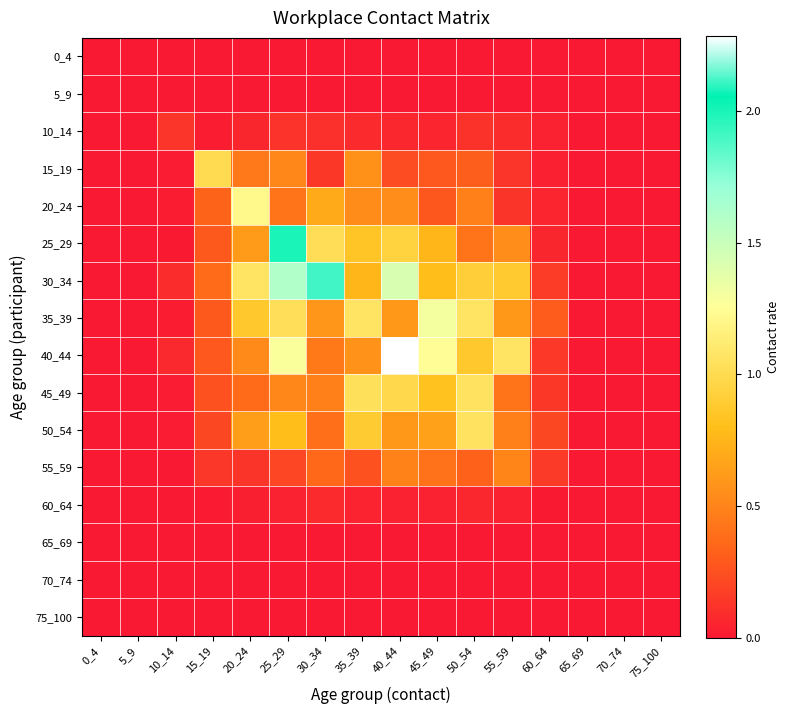

Reading right to left, transcribe all the data shown in this chart.

0_4: 75_100=0.0	70_74=0.0	65_69=0.0	60_64=0.0	55_59=0.0	50_54=0.0	45_49=0.0	40_44=0.0	35_39=0.0	30_34=0.0	25_29=0.0	20_24=0.0	15_19=0.0	10_14=0.0	5_9=0.0	0_4=0.0
5_9: 75_100=0.0	70_74=0.0	65_69=0.0	60_64=0.0	55_59=0.0	50_54=0.0	45_49=0.0	40_44=0.0	35_39=0.0	30_34=0.0	25_29=0.0	20_24=0.0	15_19=0.0	10_14=0.0	5_9=0.0	0_4=0.0
10_14: 75_100=0.0	70_74=0.0	65_69=0.0	60_64=0.0	55_59=0.1	50_54=0.1	45_49=0.1	40_44=0.1	35_39=0.1	30_34=0.1	25_29=0.1	20_24=0.1	15_19=0.0	10_14=0.1	5_9=0.0	0_4=0.0
15_19: 75_100=0.0	70_74=0.0	65_69=0.0	60_64=0.0	55_59=0.1	50_54=0.3	45_49=0.3	40_44=0.2	35_39=0.6	30_34=0.1	25_29=0.5	20_24=0.4	15_19=1.0	10_14=0.0	5_9=0.0	0_4=0.0
20_24: 75_100=0.0	70_74=0.0	65_69=0.0	60_64=0.1	55_59=0.1	50_54=0.5	45_49=0.3	40_44=0.5	35_39=0.5	30_34=0.7	25_29=0.4	20_24=1.2	15_19=0.3	10_14=0.0	5_9=0.0	0_4=0.0
25_29: 75_100=0.0	70_74=0.0	65_69=0.0	60_64=0.1	55_59=0.5	50_54=0.4	45_49=0.8	40_44=0.9	35_39=0.8	30_34=1.0	25_29=2.0	20_24=0.6	15_19=0.3	10_14=0.0	5_9=0.0	0_4=0.0
30_34: 75_100=0.0	70_74=0.0	65_69=0.0	60_64=0.2	55_59=0.9	50_54=0.9	45_49=0.8	40_44=1.4	35_39=0.8	30_34=2.1	25_29=1.6	20_24=1.1	15_19=0.4	10_14=0.1	5_9=0.0	0_4=0.0
35_39: 75_100=0.0	70_74=0.0	65_69=0.0	60_64=0.3	55_59=0.6	50_54=1.1	45_49=1.3	40_44=0.6	35_39=1.1	30_34=0.6	25_29=1.0	20_24=0.9	15_19=0.3	10_14=0.0	5_9=0.0	0_4=0.0
40_44: 75_100=0.0	70_74=0.0	65_69=0.0	60_64=0.1	55_59=1.1	50_54=0.9	45_49=1.2	40_44=2.3	35_39=0.6	30_34=0.4	25_29=1.3	20_24=0.5	15_19=0.3	10_14=0.1	5_9=0.0	0_4=0.0
45_49: 75_100=0.0	70_74=0.0	65_69=0.0	60_64=0.1	55_59=0.4	50_54=1.1	45_49=0.8	40_44=1.0	35_39=1.0	30_34=0.5	25_29=0.5	20_24=0.4	15_19=0.3	10_14=0.0	5_9=0.0	0_4=0.0
50_54: 75_100=0.0	70_74=0.0	65_69=0.0	60_64=0.2	55_59=0.5	50_54=1.1	45_49=0.6	40_44=0.6	35_39=0.9	30_34=0.4	25_29=0.8	20_24=0.6	15_19=0.2	10_14=0.0	5_9=0.0	0_4=0.0
55_59: 75_100=0.0	70_74=0.0	65_69=0.0	60_64=0.1	55_59=0.5	50_54=0.3	45_49=0.4	40_44=0.5	35_39=0.3	30_34=0.3	25_29=0.2	20_24=0.1	15_19=0.1	10_14=0.0	5_9=0.0	0_4=0.0
60_64: 75_100=0.0	70_74=0.0	65_69=0.0	60_64=0.0	55_59=0.0	50_54=0.1	45_49=0.0	40_44=0.0	35_39=0.0	30_34=0.1	25_29=0.0	20_24=0.0	15_19=0.0	10_14=0.0	5_9=0.0	0_4=0.0
65_69: 75_100=0.0	70_74=0.0	65_69=0.0	60_64=0.0	55_59=0.0	50_54=0.0	45_49=0.0	40_44=0.0	35_39=0.0	30_34=0.0	25_29=0.0	20_24=0.0	15_19=0.0	10_14=0.0	5_9=0.0	0_4=0.0
70_74: 75_100=0.0	70_74=0.0	65_69=0.0	60_64=0.0	55_59=0.0	50_54=0.0	45_49=0.0	40_44=0.0	35_39=0.0	30_34=0.0	25_29=0.0	20_24=0.0	15_19=0.0	10_14=0.0	5_9=0.0	0_4=0.0
75_100: 75_100=0.0	70_74=0.0	65_69=0.0	60_64=0.0	55_59=0.0	50_54=0.0	45_49=0.0	40_44=0.0	35_39=0.0	30_34=0.0	25_29=0.0	20_24=0.0	15_19=0.0	10_14=0.0	5_9=0.0	0_4=0.0